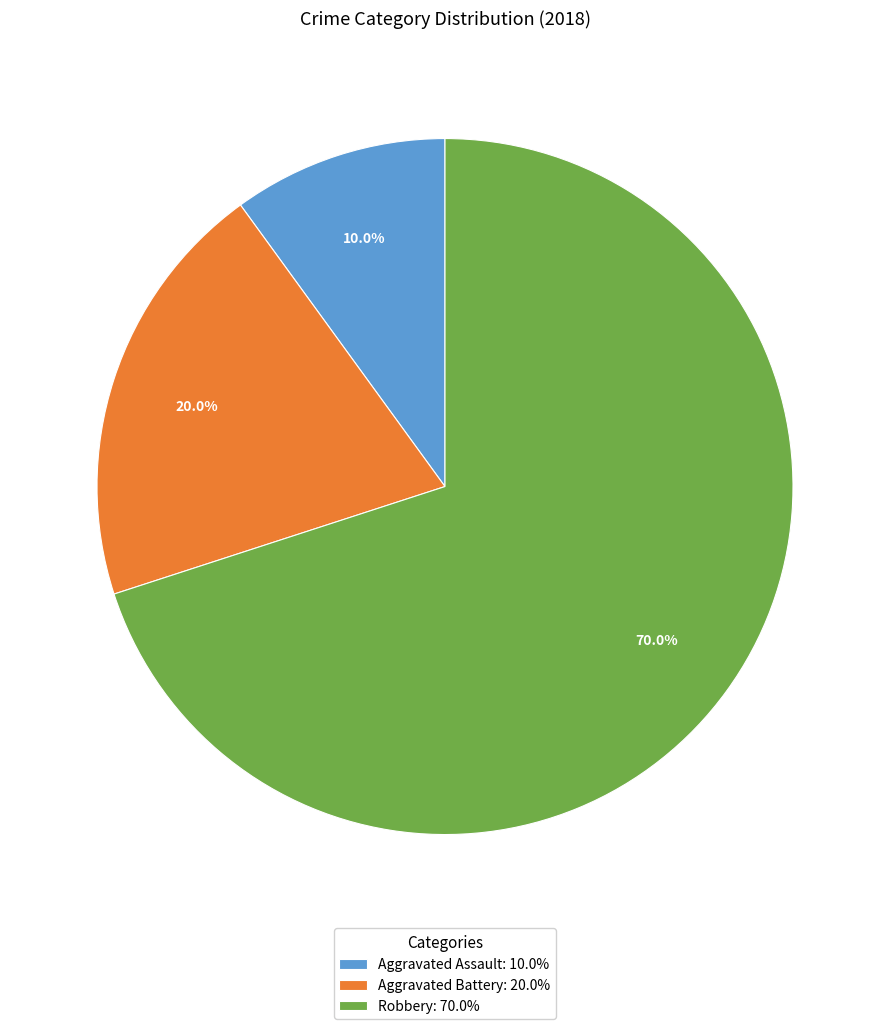

Count the number of slices in the pie.

3